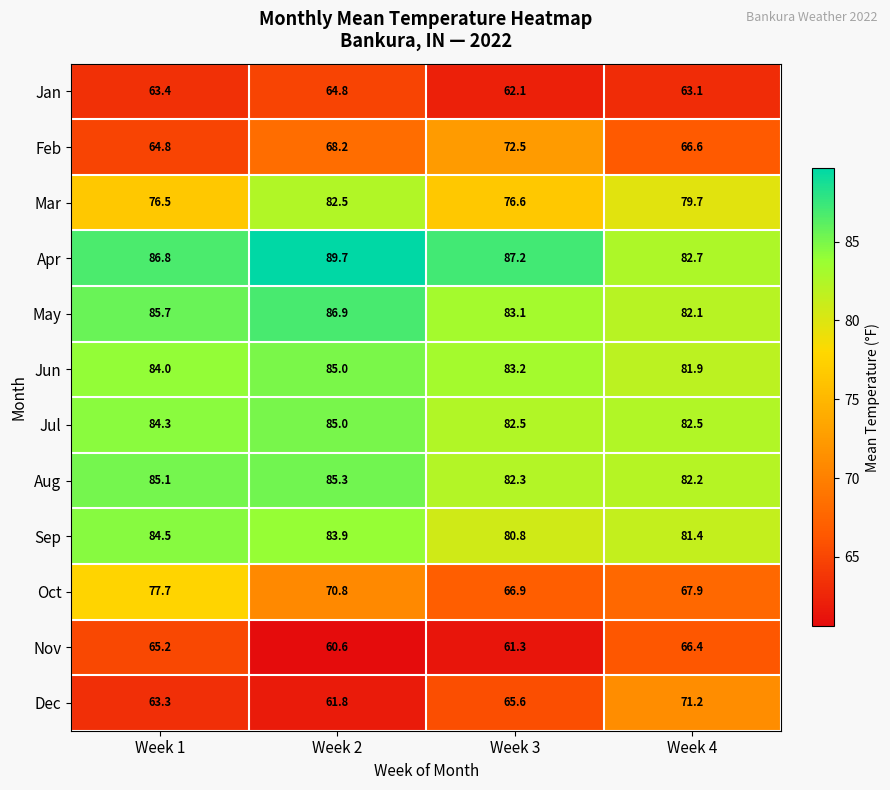

The Jun series shows 20.6 at Week 2. True or false?

False